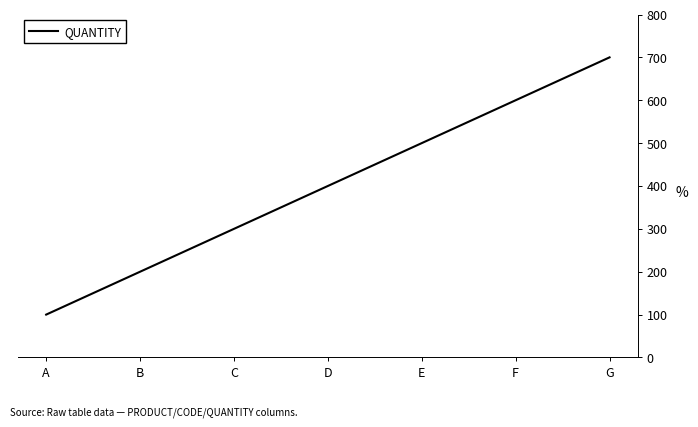

Rank the categories by value from lowest to highest.

A, B, C, D, E, F, G